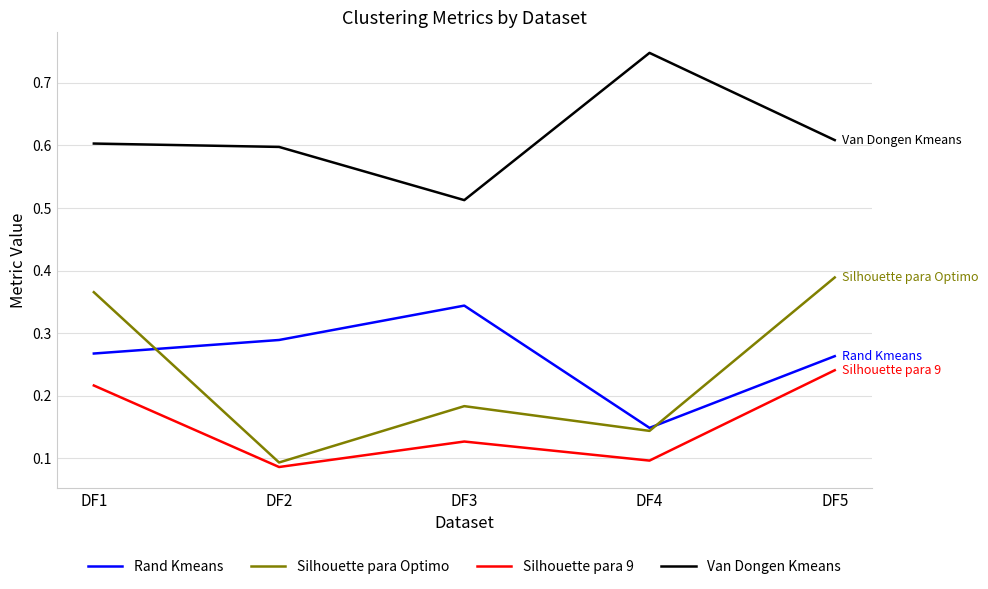

Rank the series by their maximum value, from highest to lowest.

Van Dongen Kmeans, Silhouette para Optimo, Rand Kmeans, Silhouette para 9